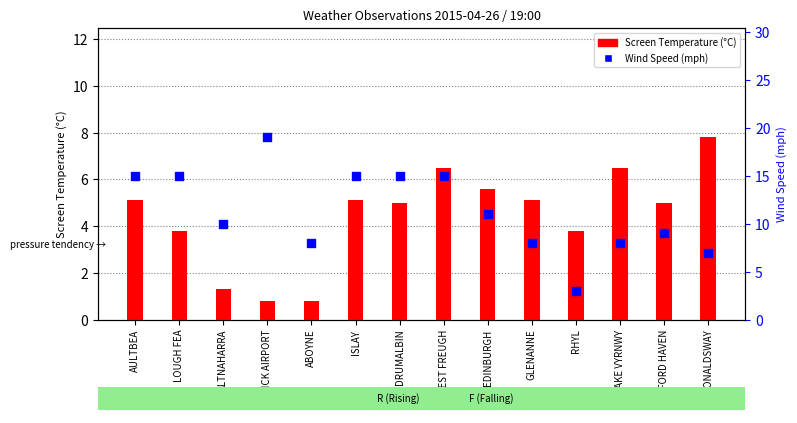

Which series has the largest total across all categories?

Wind Speed (mph)